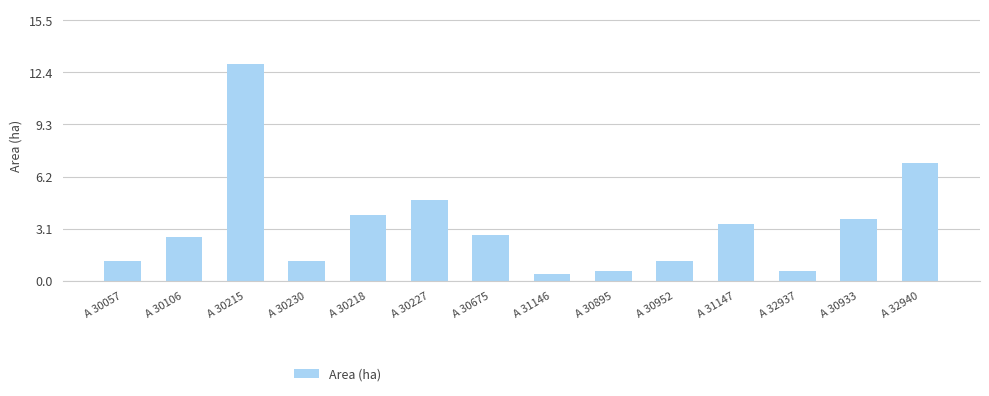

What is the sum of all values?

46.2